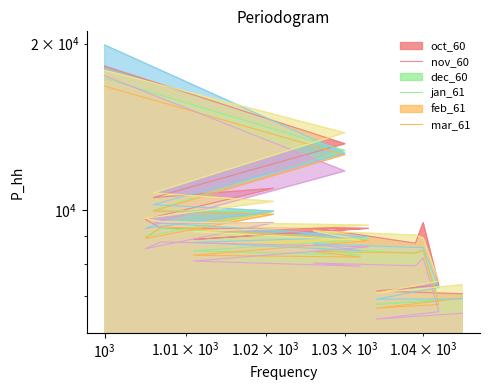

Rank the series by their maximum value, from highest to lowest.

jan_61, oct_60, mar_61, feb_61, nov_60, dec_60